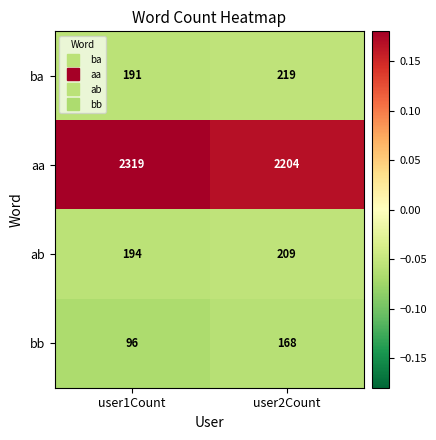

At which category does the chart reach its peak across all series?

user1Count